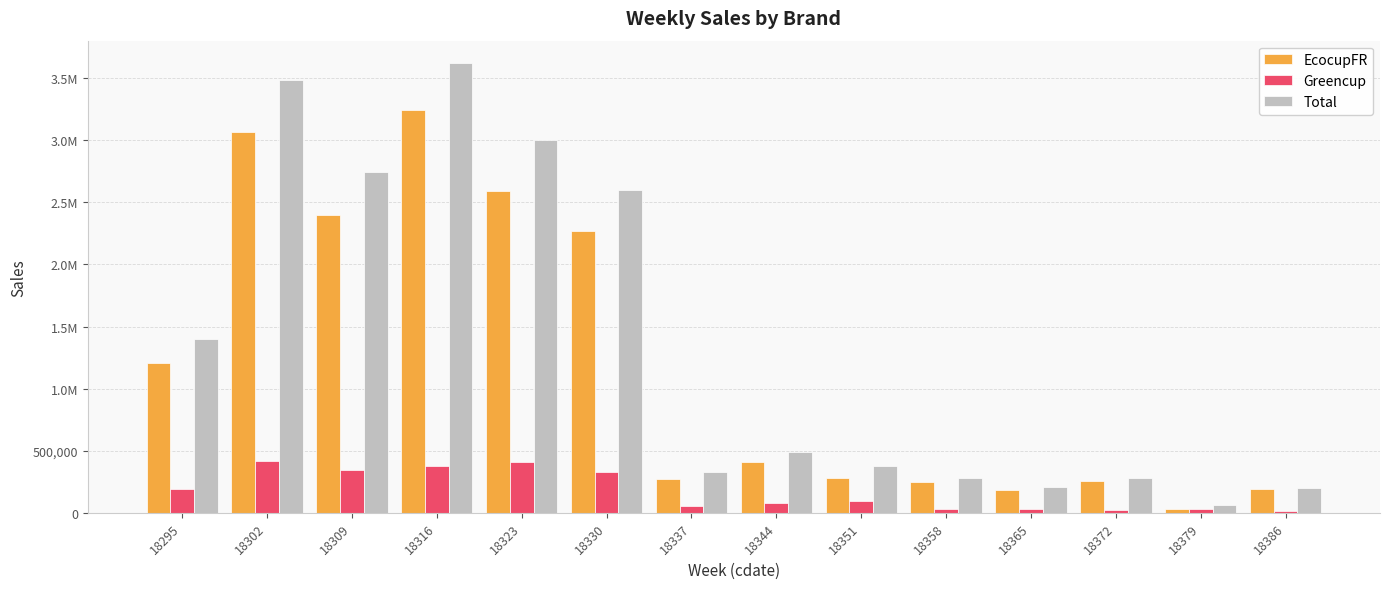

What is the difference between the Greencup values at 18302 and 18309?

75521.9